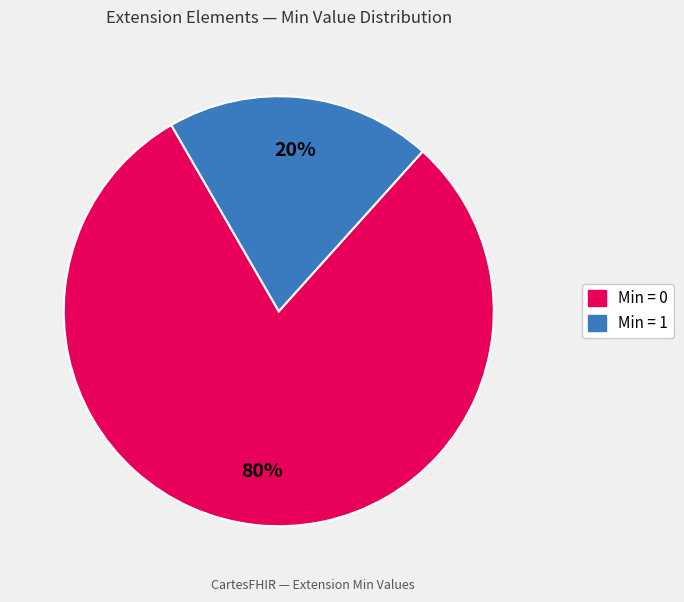

Count the number of slices in the pie.

2